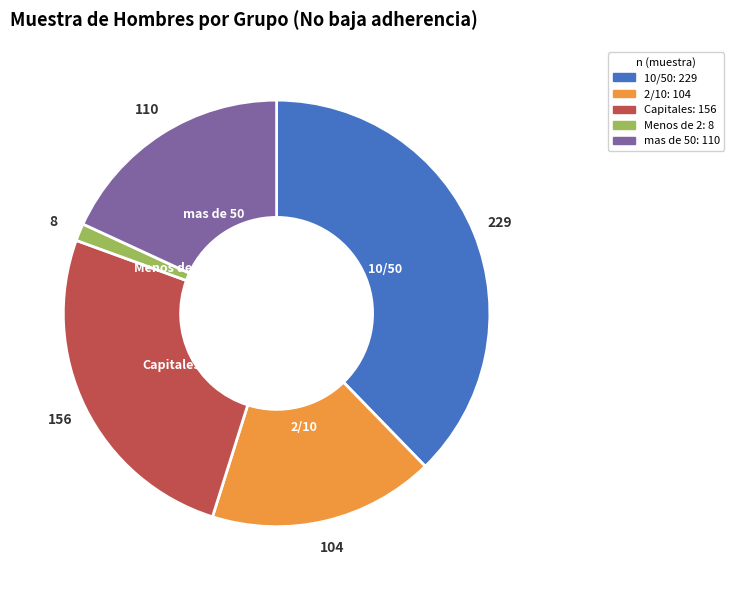

How many slices are in this pie chart?

5